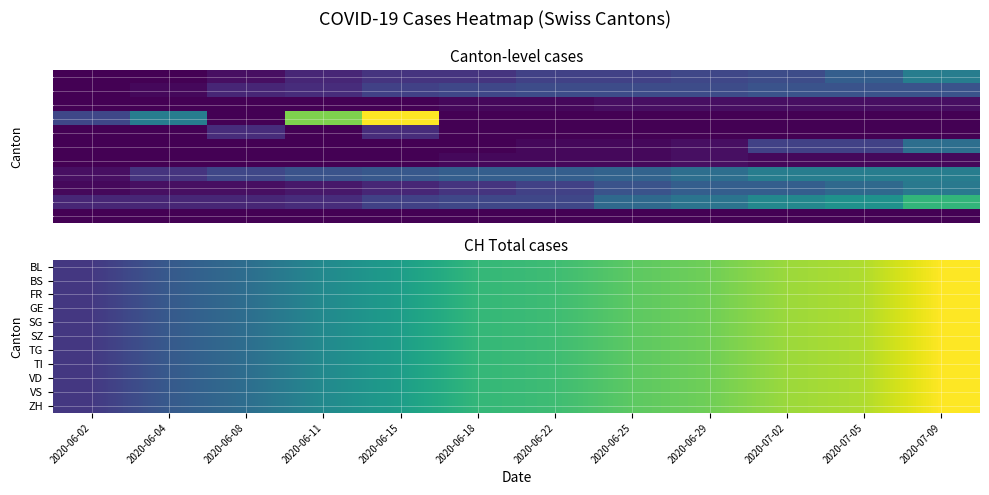

Is the value of BS at 2020-06-29 greater than the value of VD at 2020-07-02?

No